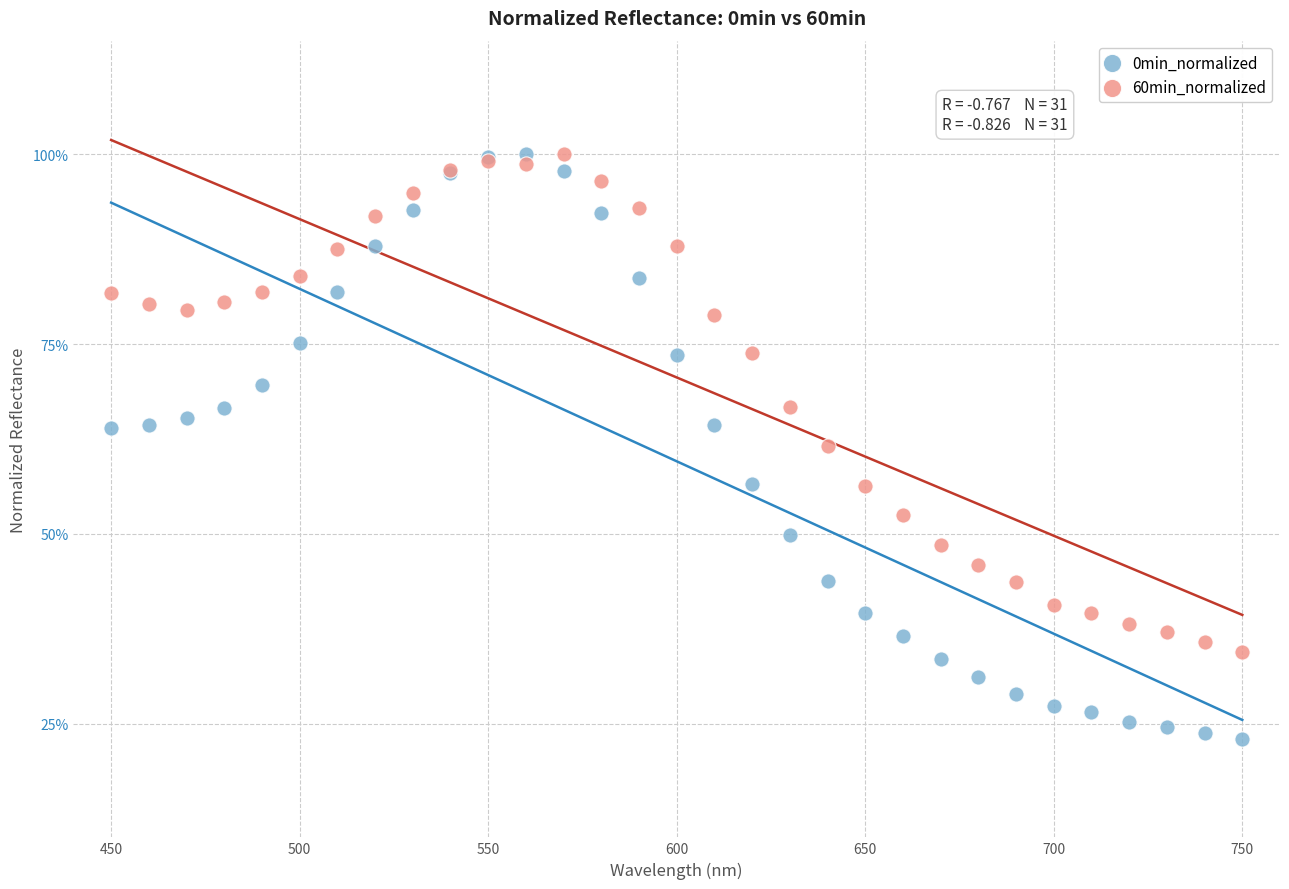

What are all the series names shown in the legend?

0min_normalized, 60min_normalized